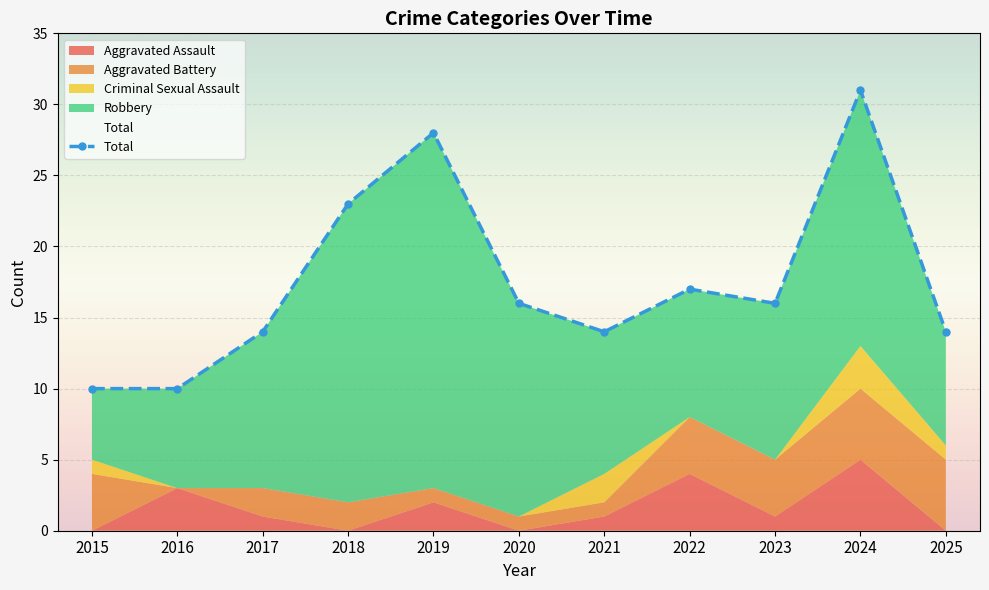

Where does the data first go above 16?

2018